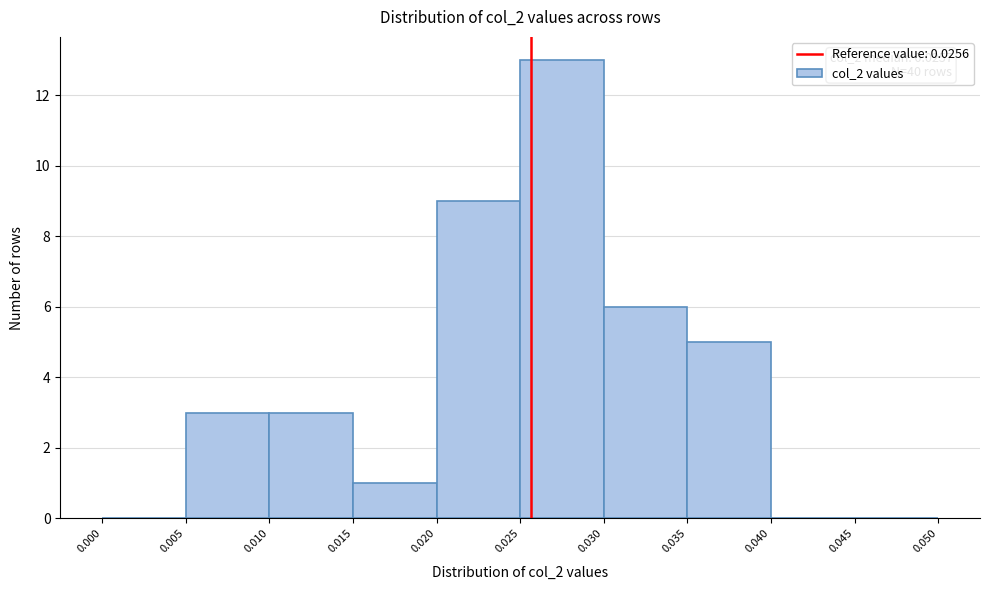

Over which range of the x-axis is the bar tallest?

0.025 to 0.030